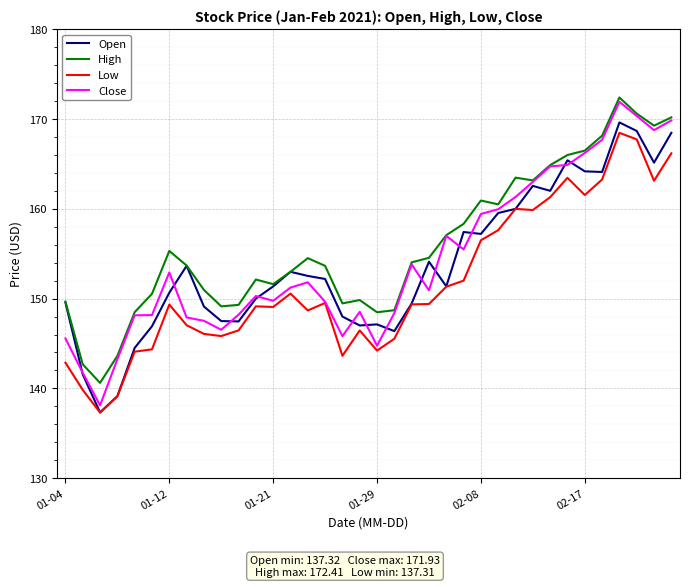

True or false: High and Low intersect in this chart.

False